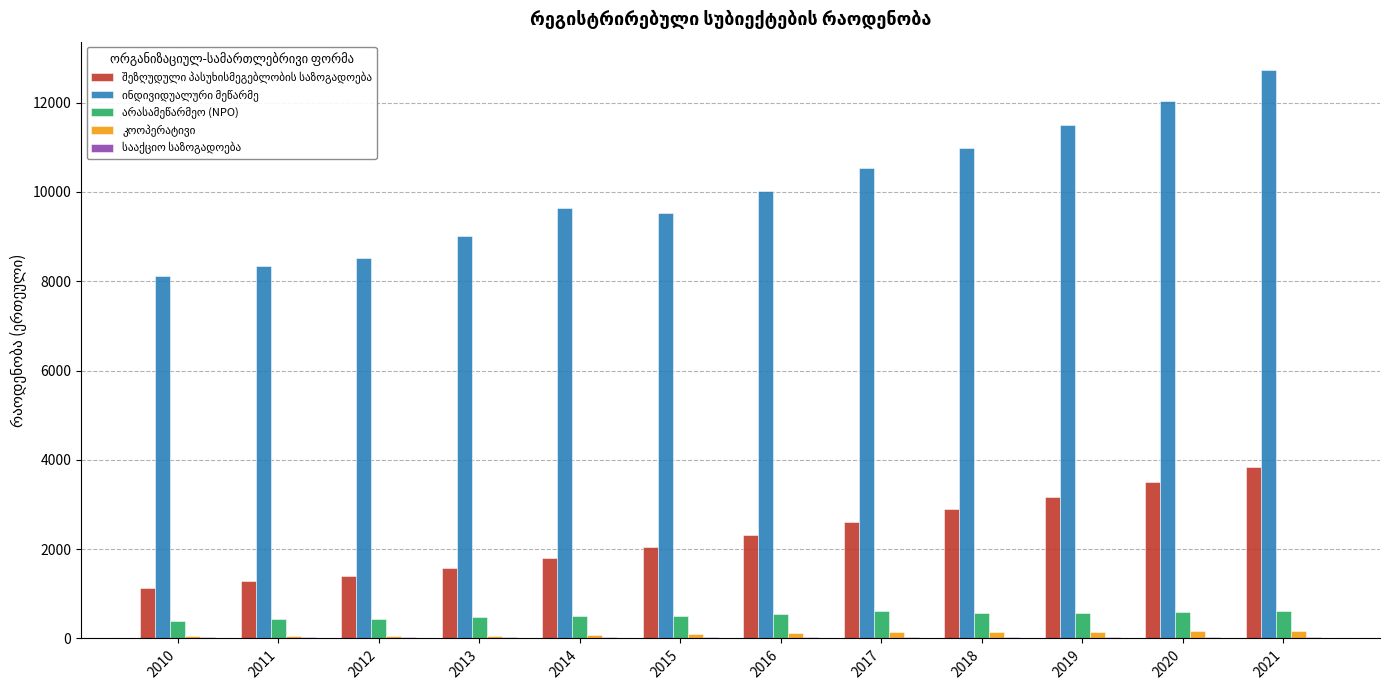

At which category does the chart reach its peak across all series?

2021